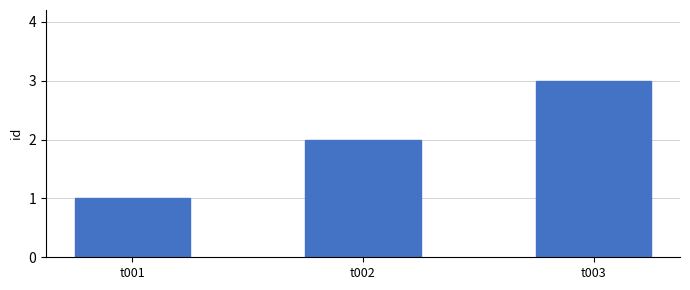

Count the number of data series in this chart.

1